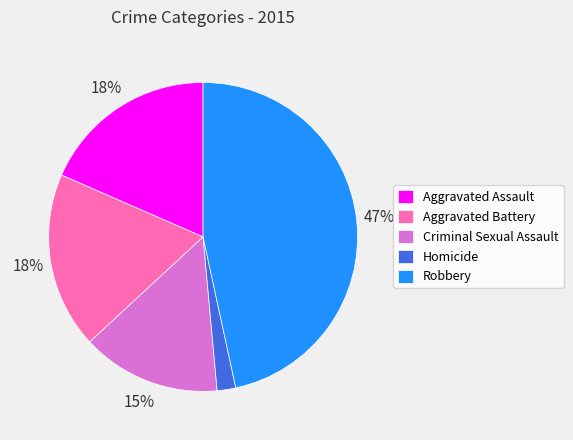

Approximately how many times larger is the value at Aggravated Battery compared to Robbery?

0.4